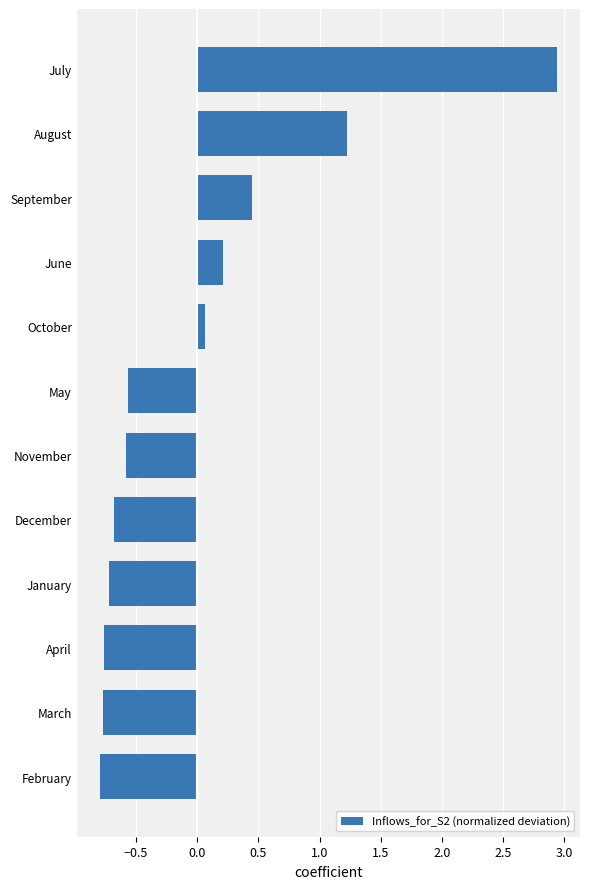

Are the bars horizontal?

Yes